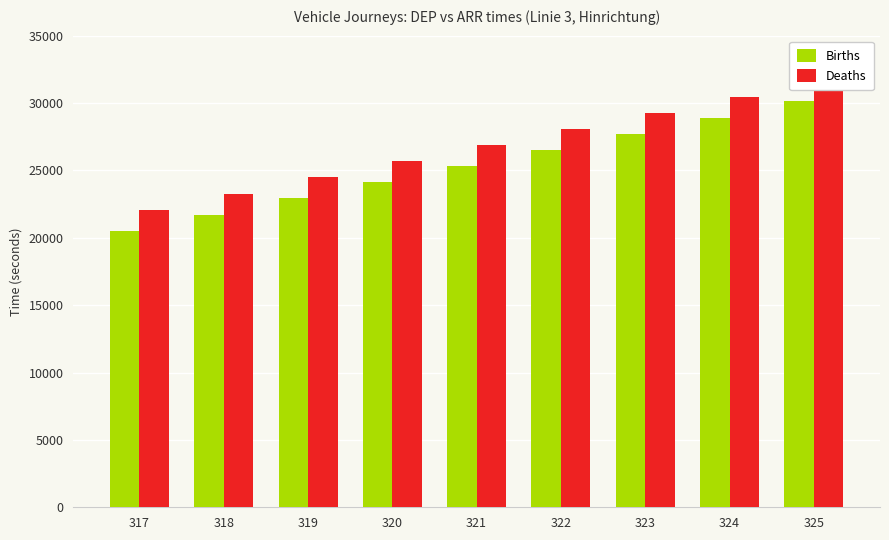

Rank the series by their maximum value, from highest to lowest.

Deaths, Births